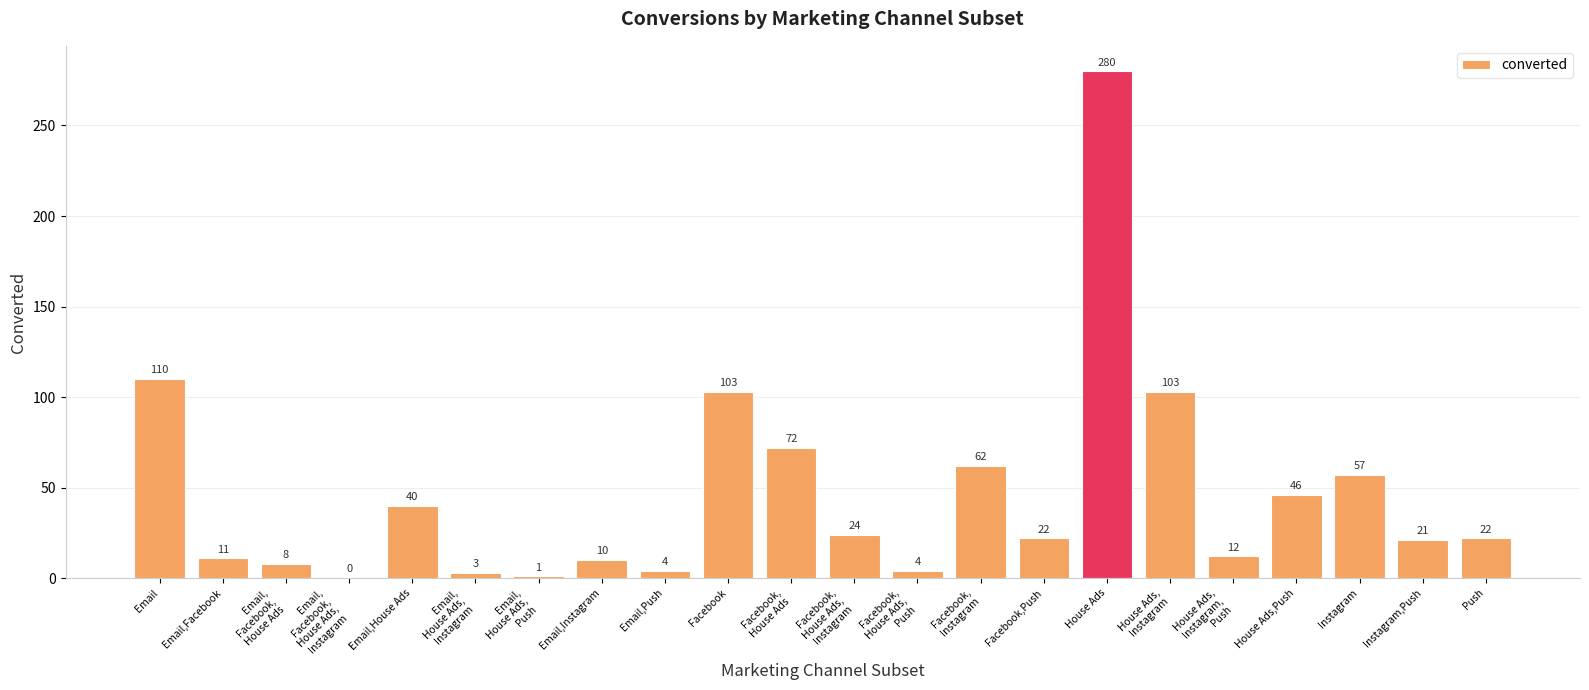

What is the sum of all values?

1015